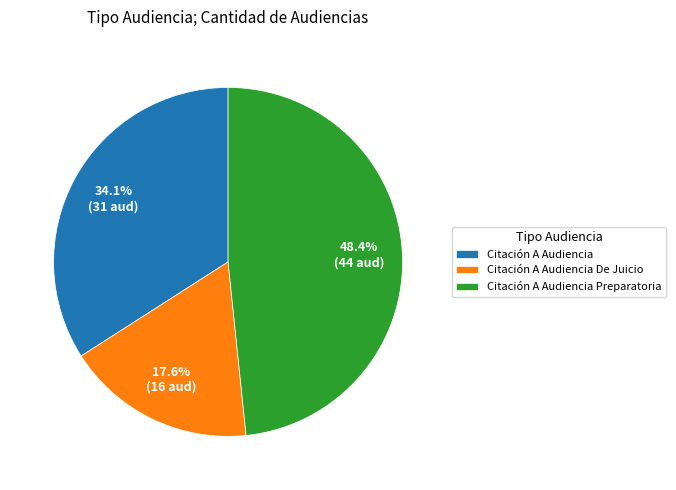

To the nearest percent, what is the difference between the largest and smallest slice percentages?

31%